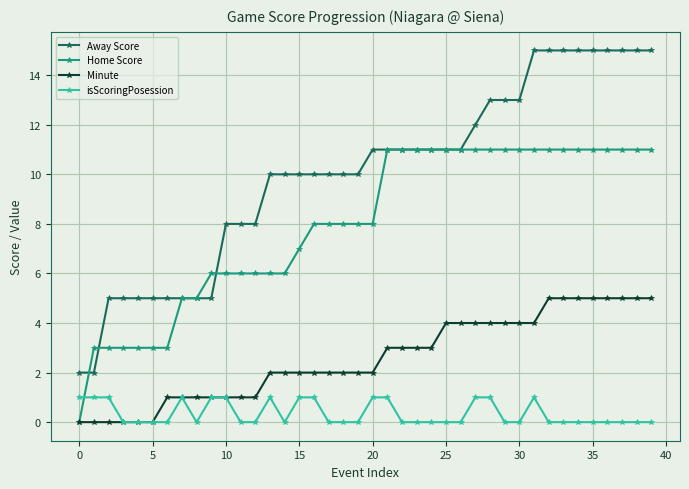

Which series has the widest spread of values?

Away Score